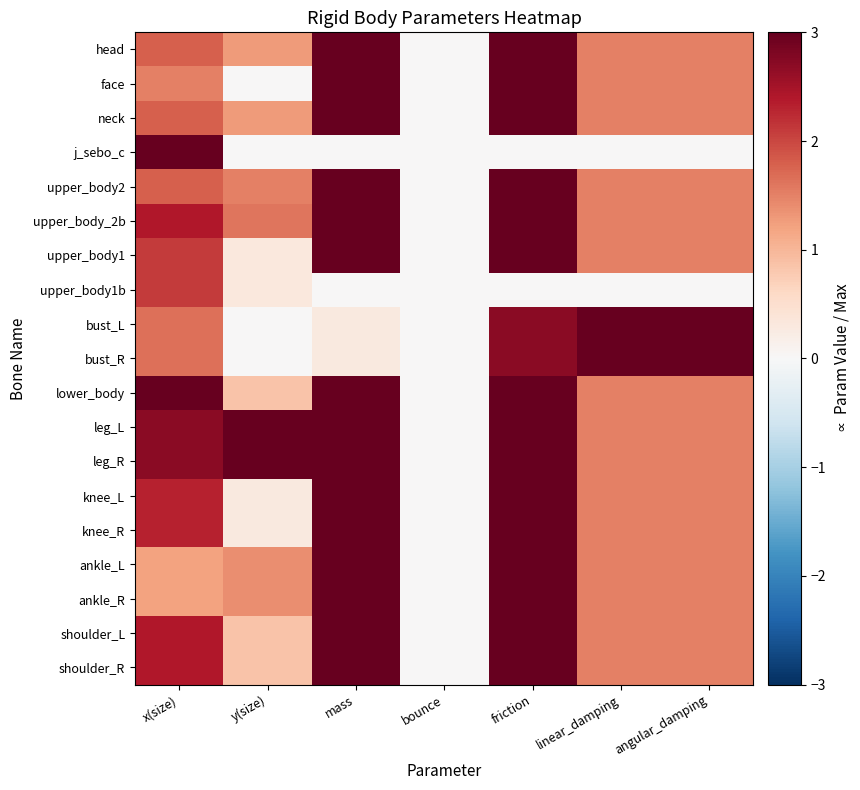

Which series has the largest total across all categories?

leg_L